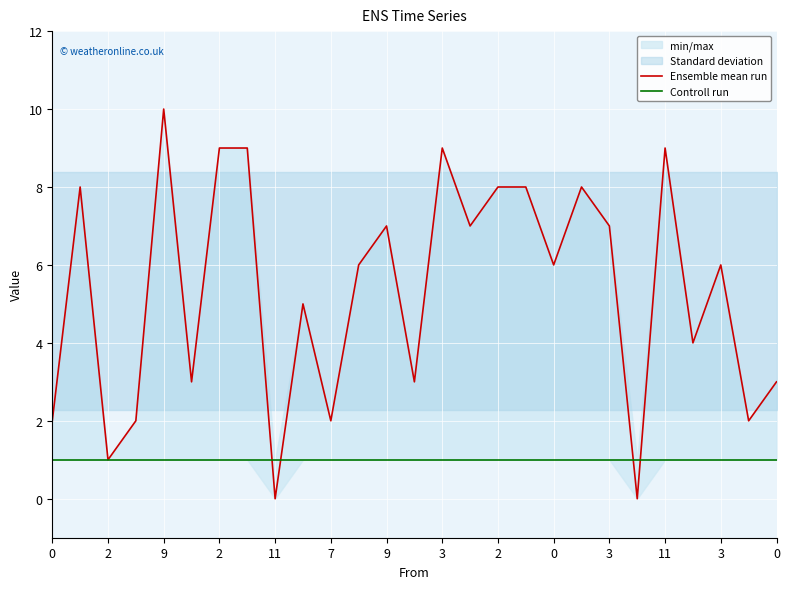

What is the label of the 2nd point from the right?

25